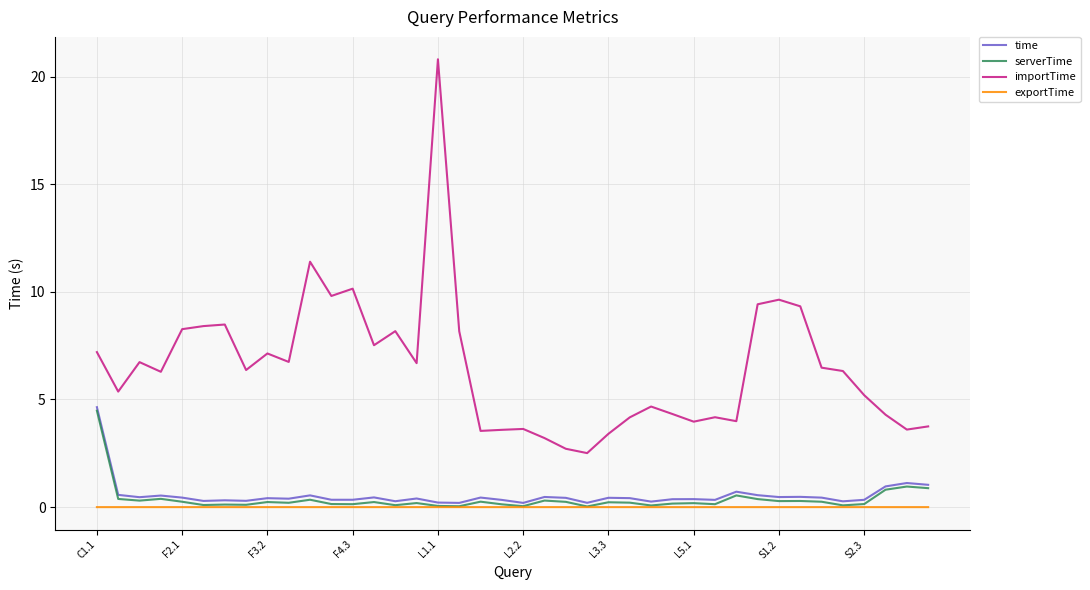

What is the maximum value shown in the chart?

20.8